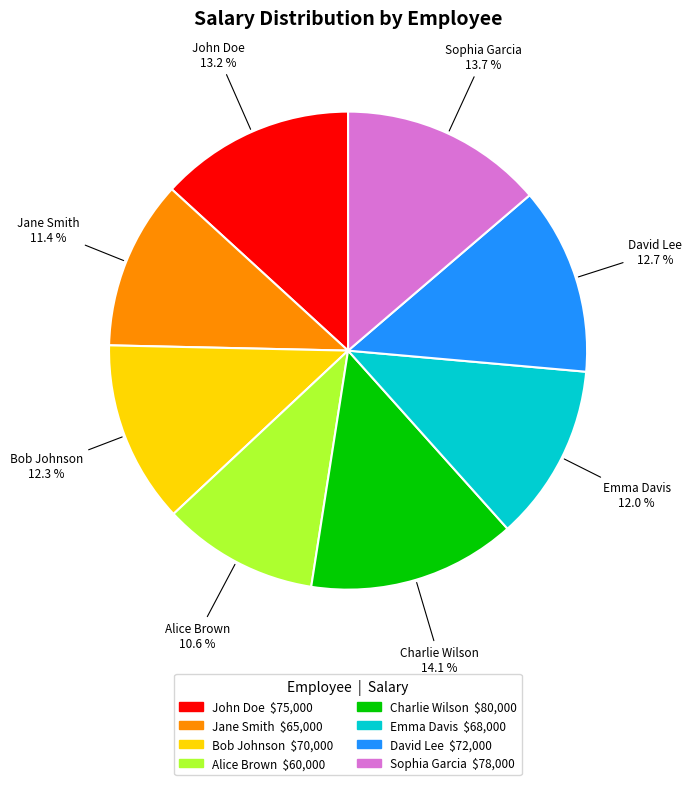

Is there any slice that represents more than half of the pie?

No